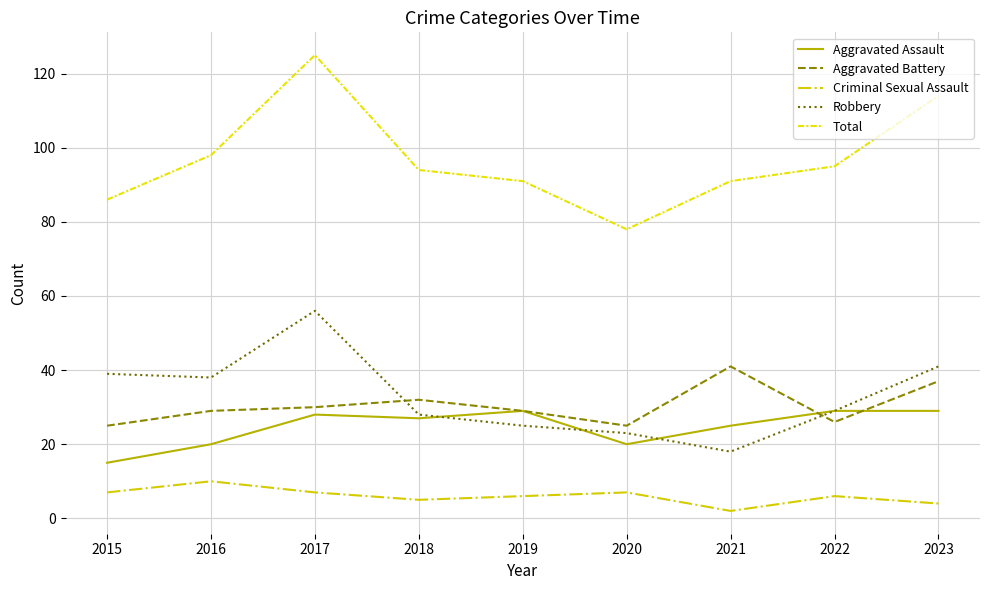

Reading left to right, what are all the values shown in this chart?

Aggravated Assault: 2015=15	2016=20	2017=28	2018=27	2019=29	2020=20	2021=25	2022=29	2023=29
Aggravated Battery: 2015=25	2016=29	2017=30	2018=32	2019=29	2020=25	2021=41	2022=26	2023=37
Criminal Sexual Assault: 2015=7	2016=10	2017=7	2018=5	2019=6	2020=7	2021=2	2022=6	2023=4
Robbery: 2015=39	2016=38	2017=56	2018=28	2019=25	2020=23	2021=18	2022=29	2023=41
Total: 2015=86	2016=98	2017=125	2018=94	2019=91	2020=78	2021=91	2022=95	2023=114